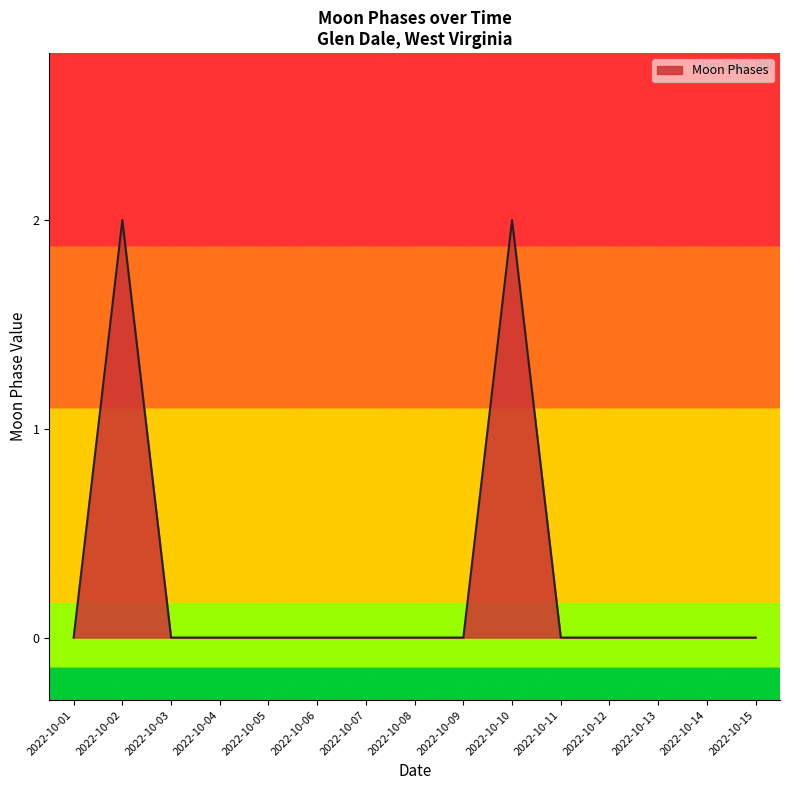

Between 2022-10-02 and 2022-10-08, which is larger?

2022-10-02